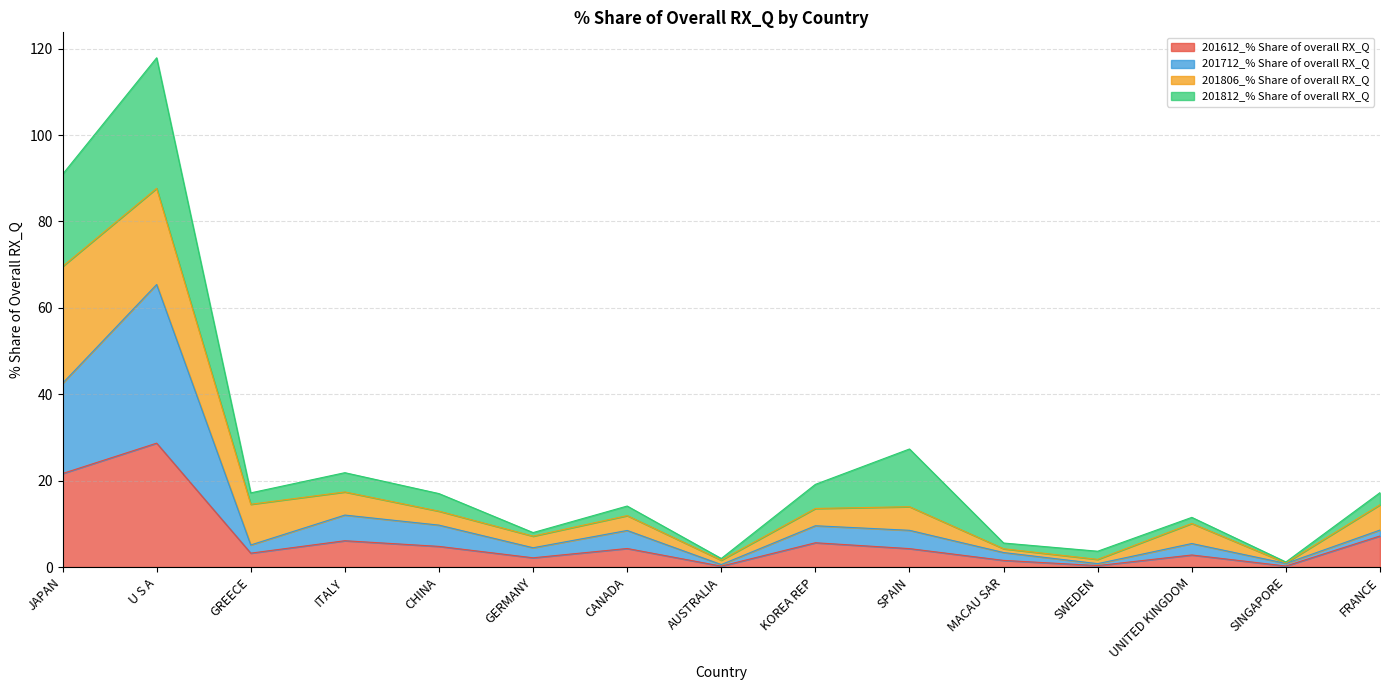

What is the total value across all series at U S A?

117.9